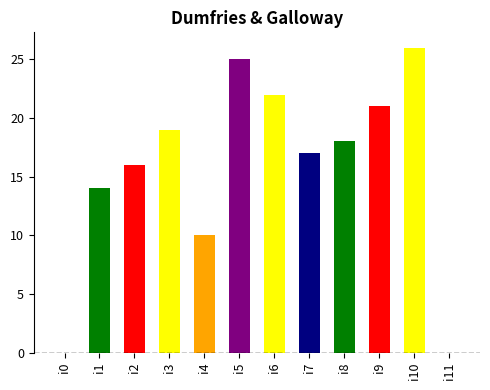

What is the average value?

16